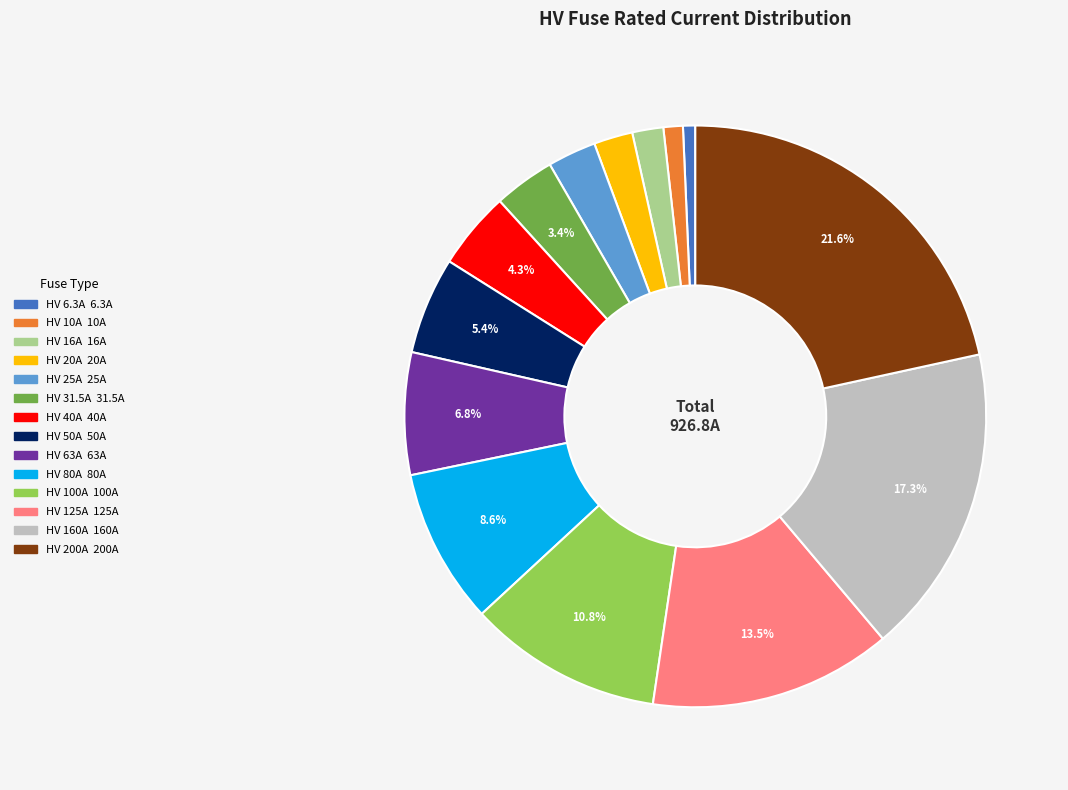

Count the number of slices in the pie.

14